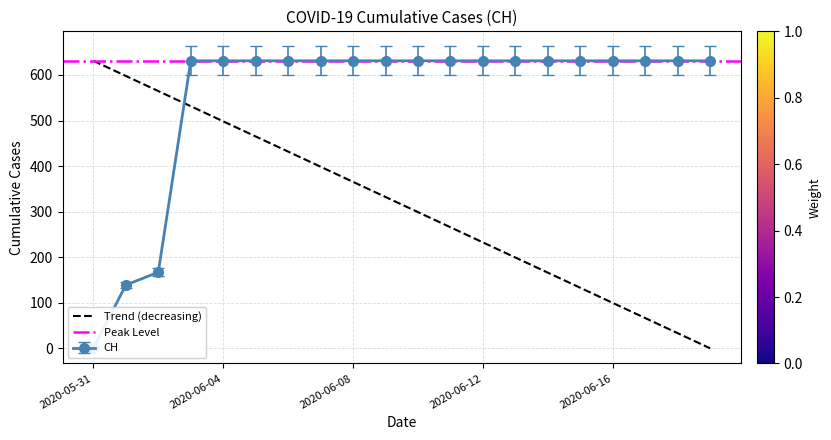

List the labels in order of value, smallest first.

2020-05-31, 2020-06-01, 2020-06-02, 2020-06-03, 2020-06-04, 2020-06-05, 2020-06-06, 2020-06-07, 2020-06-08, 2020-06-09, 2020-06-10, 2020-06-11, 2020-06-12, 2020-06-13, 2020-06-14, 2020-06-15, 2020-06-16, 2020-06-17, 2020-06-18, 2020-06-19